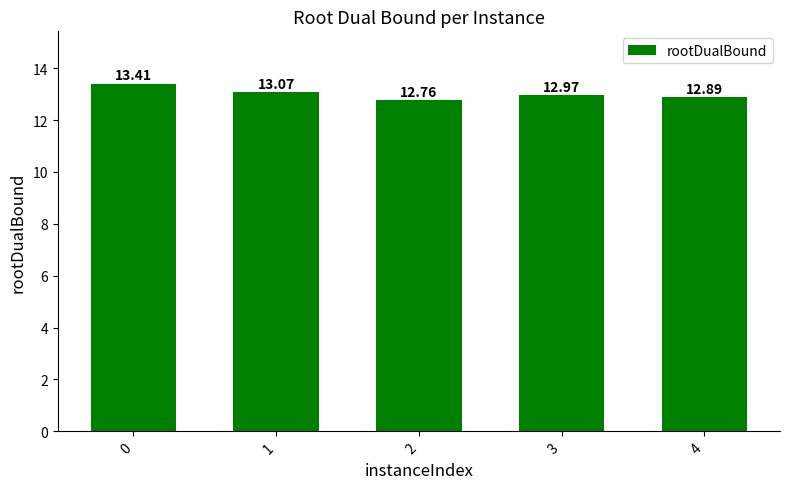

How many series are shown in this chart?

1